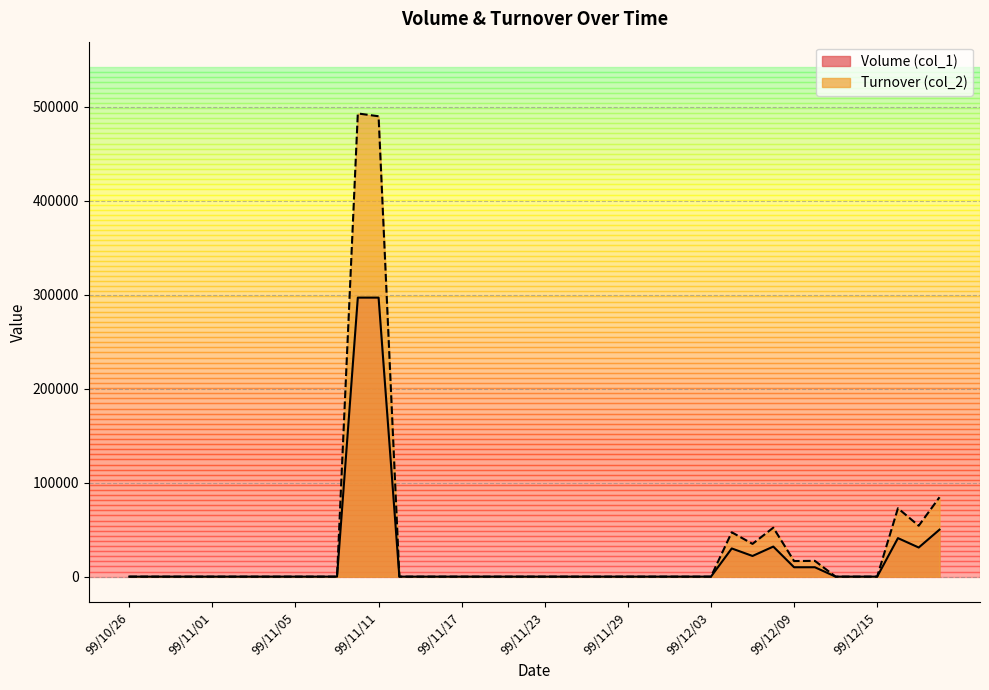

What position from the left is 99/11/02?

6